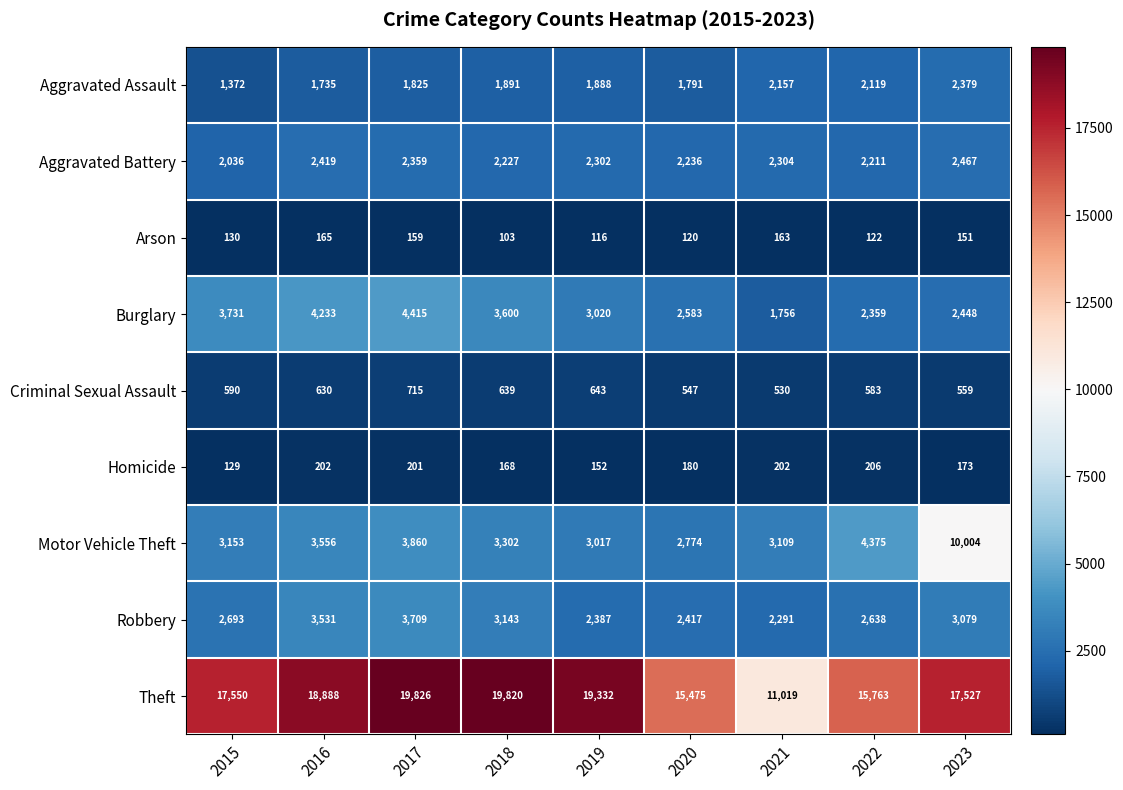

What is the sum of all Criminal Sexual Assault values?

5436